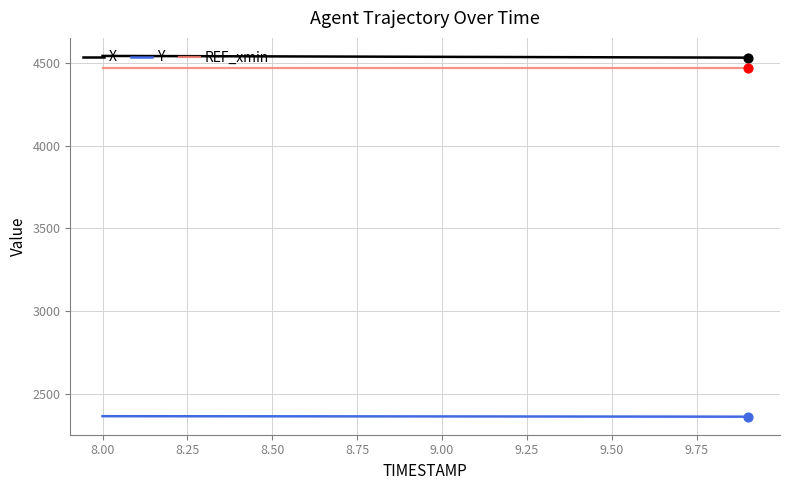

True or false: X and Y cross at least once.

False